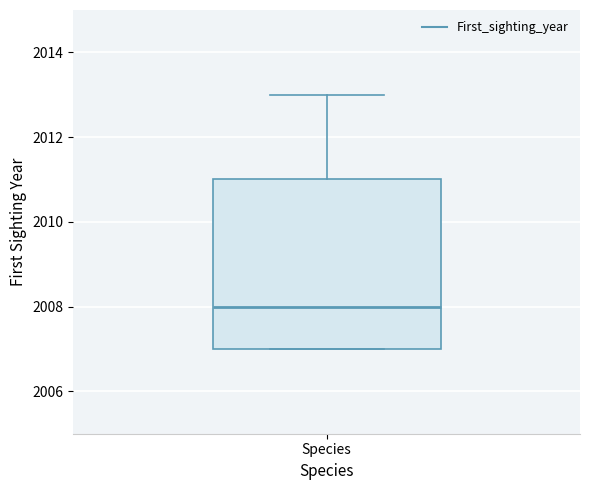

Transcribe this box plot: give where the median line is, the range the box spans, and where the two whiskers end, as read against the y-axis. The values are not printed on the chart, so give them approximately, as read against the axis.

median 2008, box 2007 to 2011, whiskers 2007 to 2013